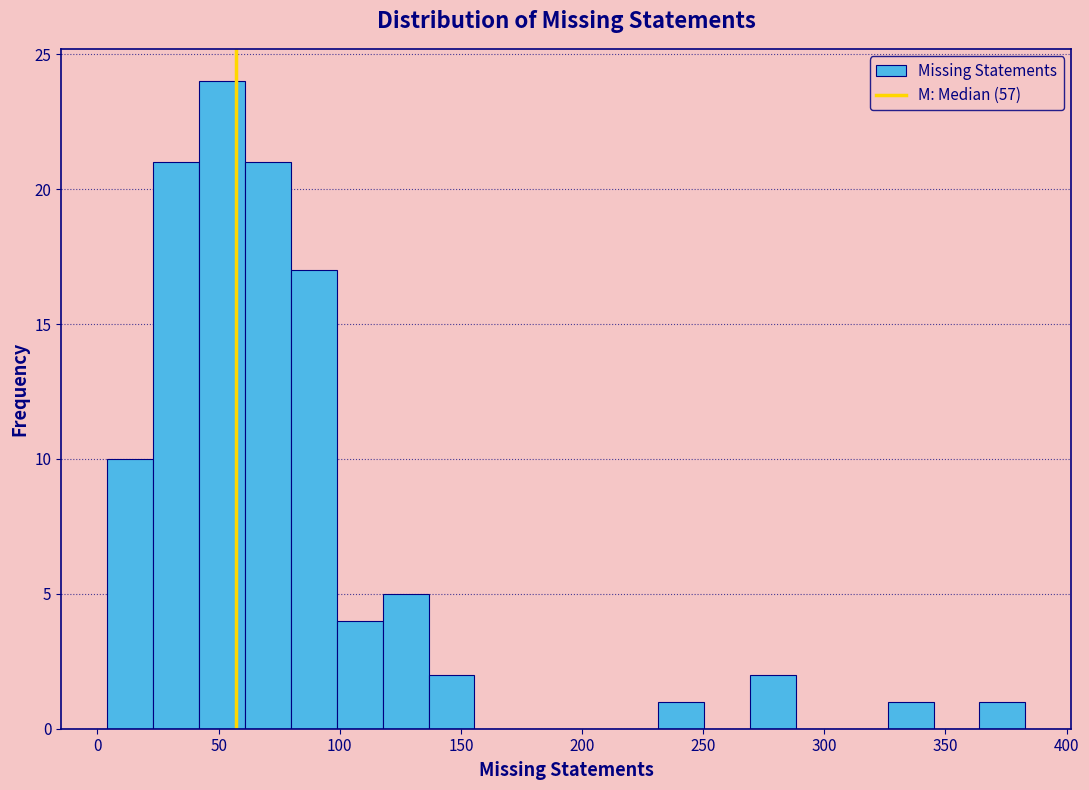

Around what value on the x-axis is the tallest bar? Give the approximate position of its centre, as read against the axis.

50